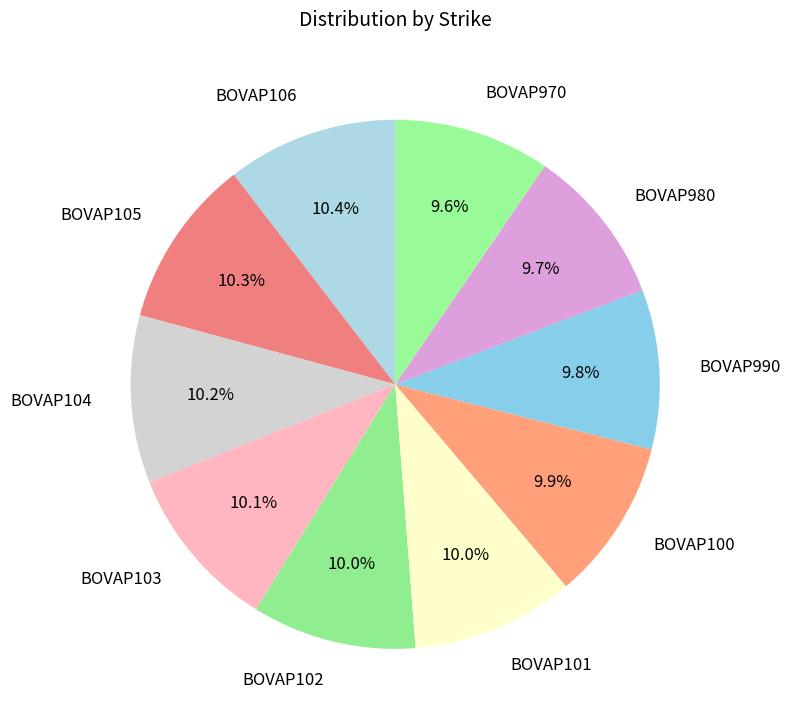

What portion of the pie excludes BOVAP970?

90.4%